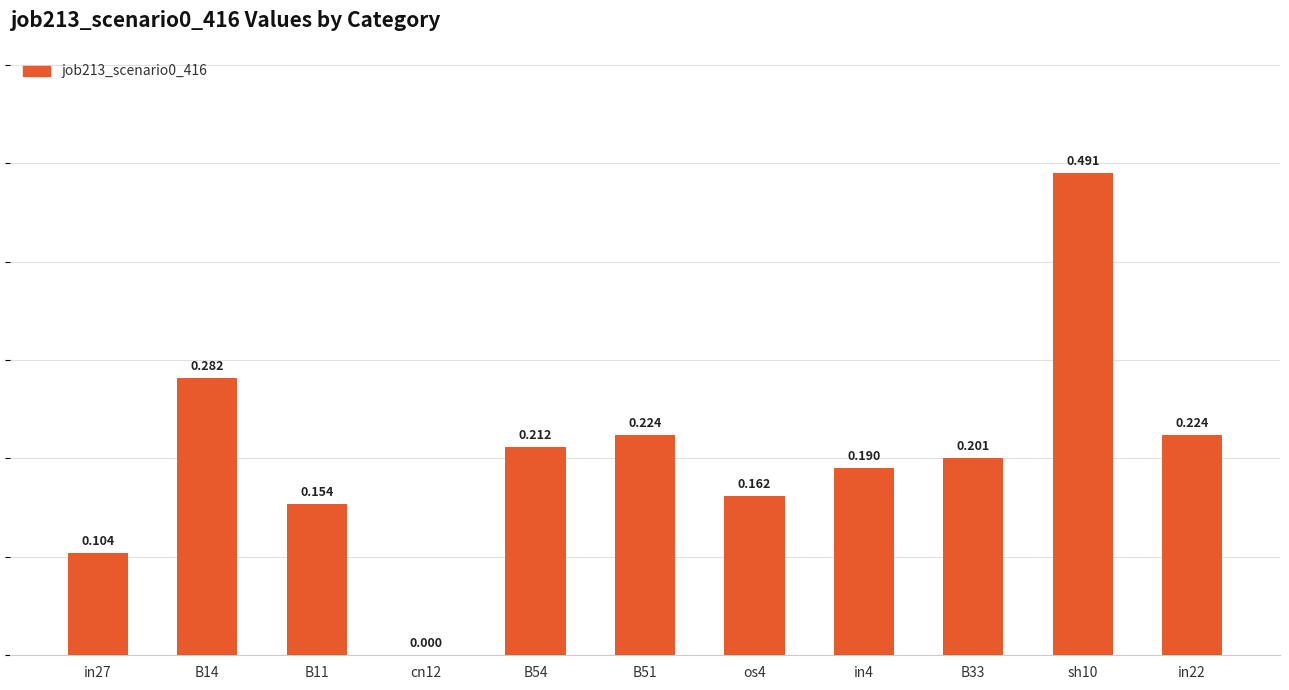

What is the label of the 2nd bar from the left?

B14